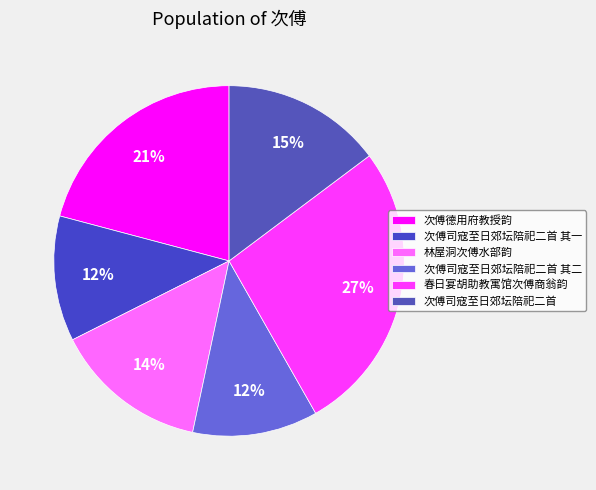

Combined, do 次傅司寇至日郊坛陪祀二首 其一 and 次傅德用府教授韵 account for over 50%?

No